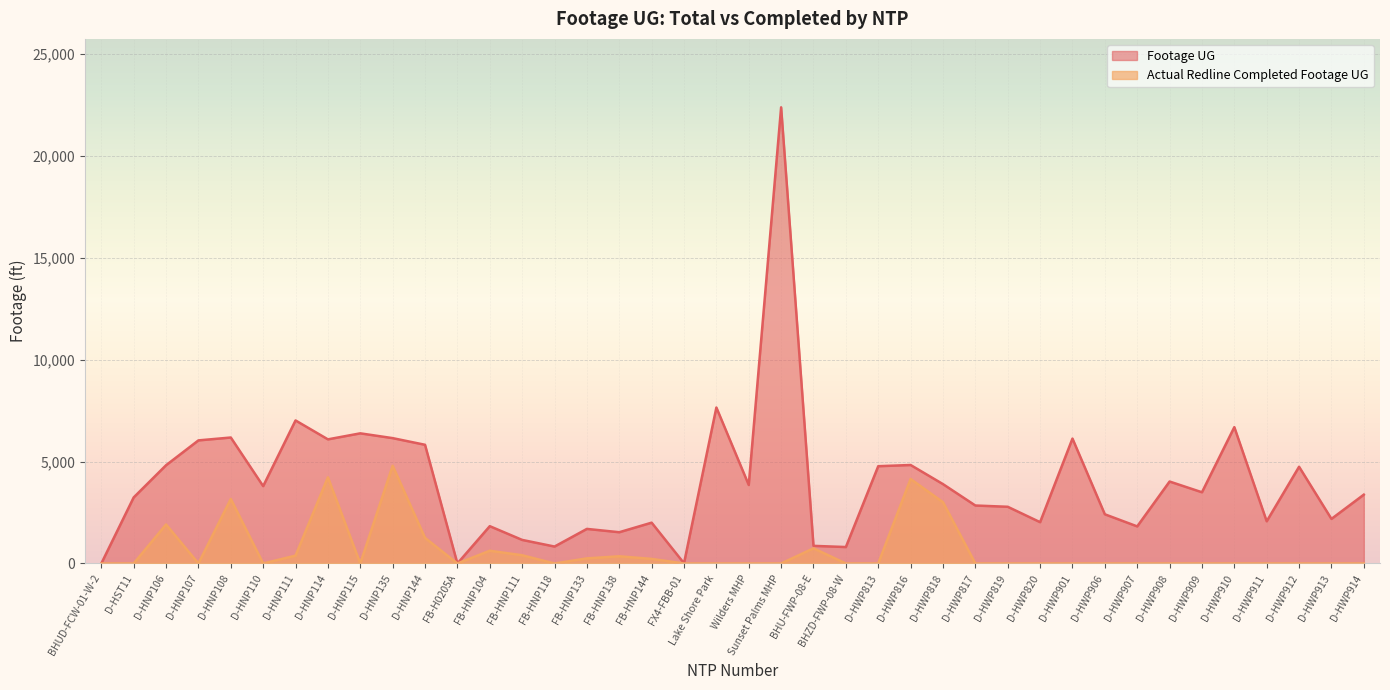

In Footage UG, how many points are higher than both neighbors (excluding endpoints)?

13